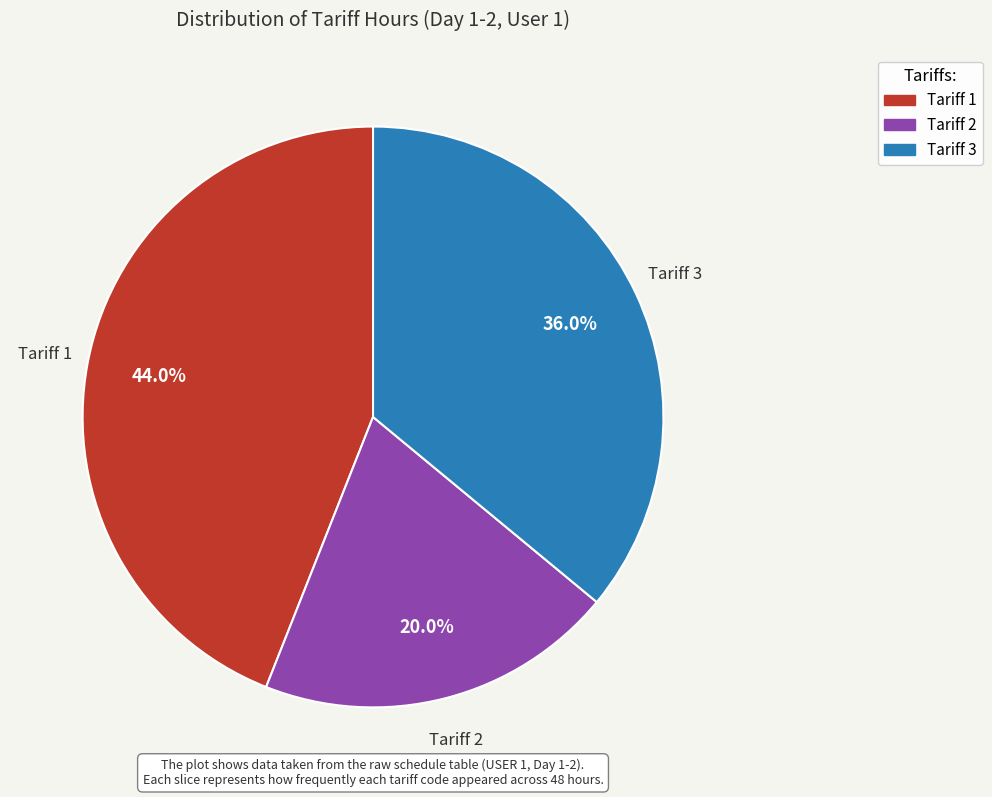

To the nearest percent, what is the difference between the Tariff 1 and Tariff 3 slice percentages?

8%